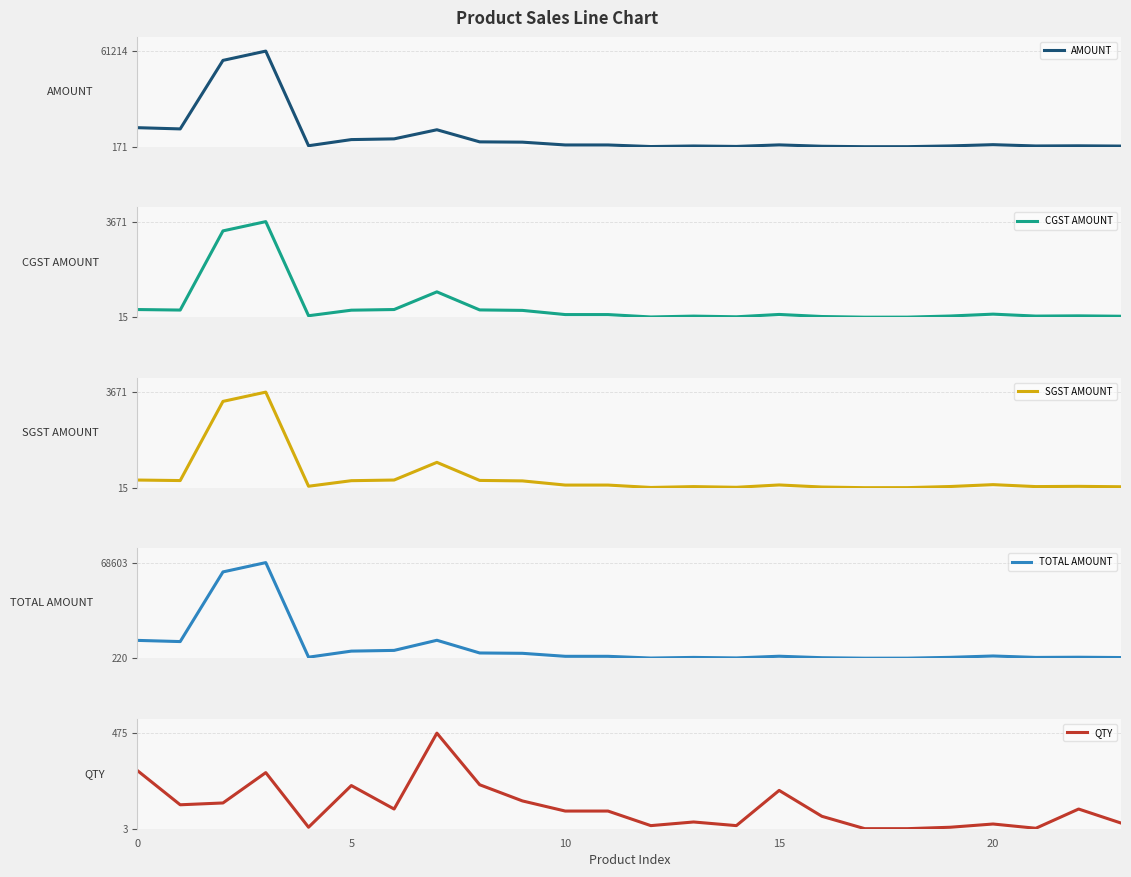

Count the number of categories in the chart.

24